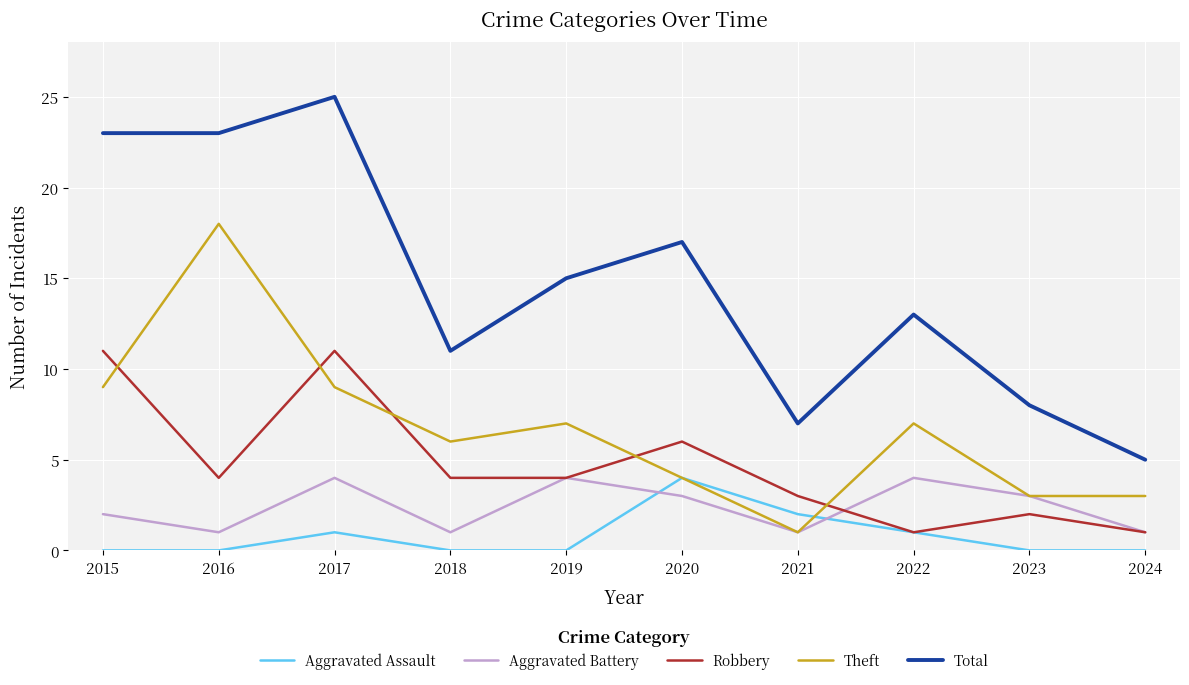

At which category does the chart reach its peak across all series?

2017